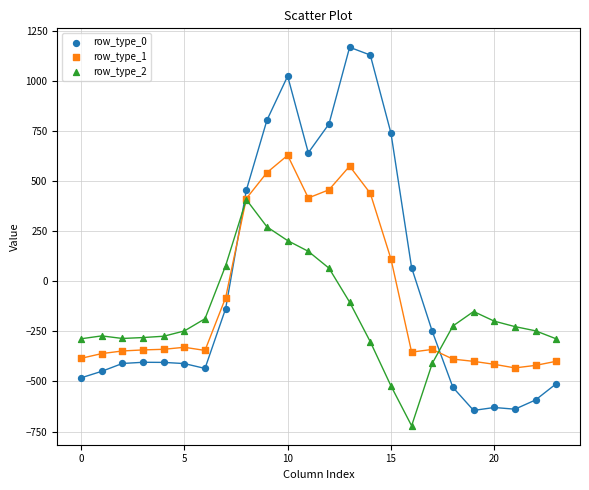

Which series contains the highest Y value?

row_type_0